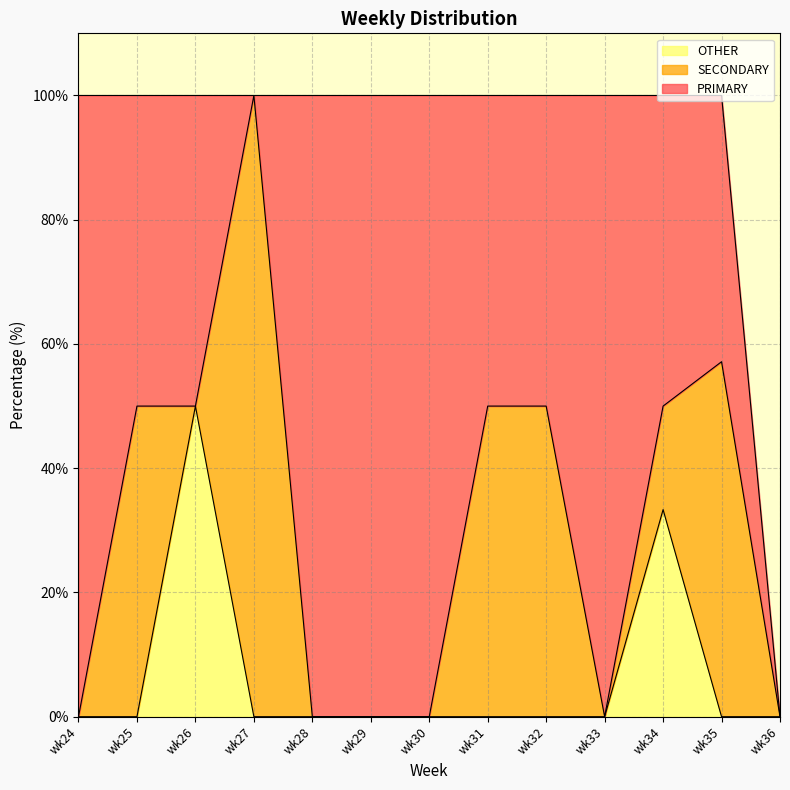

What is the difference between the PRIMARY values at wk36 and wk31?

50.0